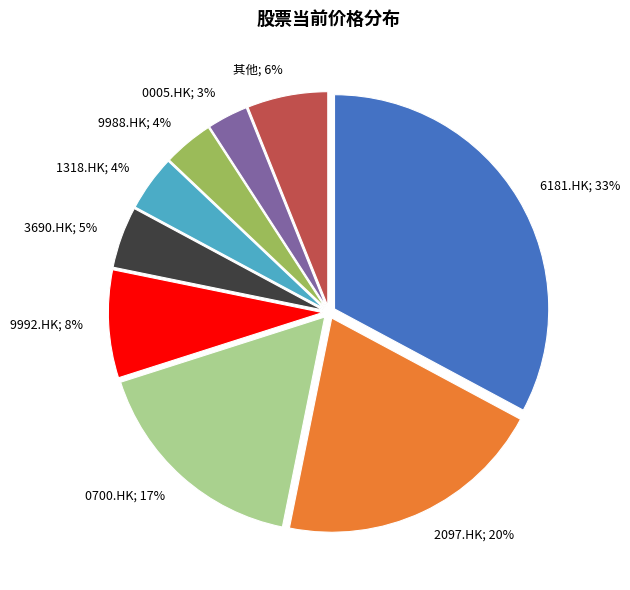

Is there any slice that represents more than half of the pie?

No